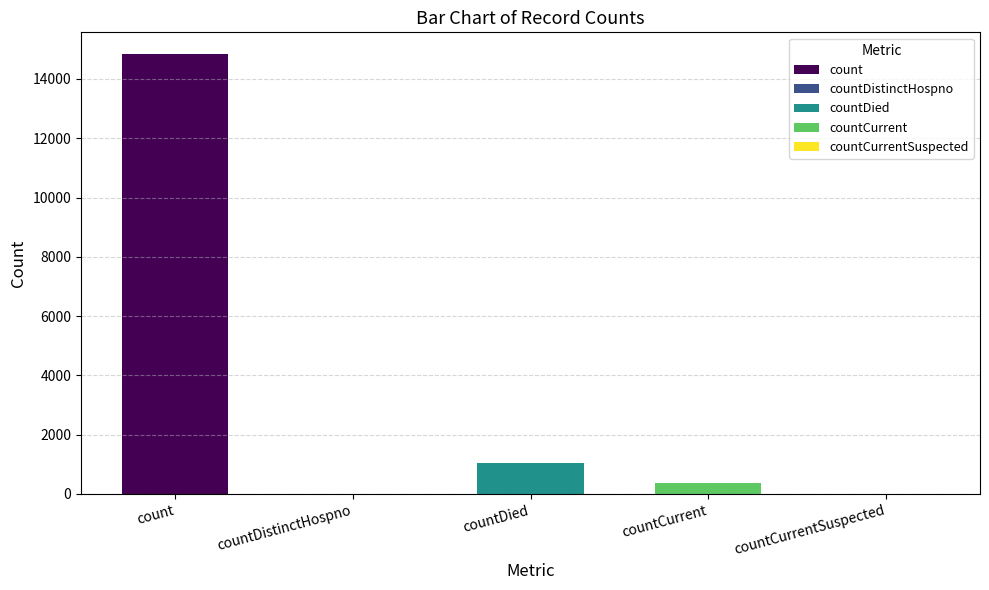

Reading right to left, extract all data points from this chart.

countCurrentSuspected=0	countCurrent=383	countDied=1054	countDistinctHospno=0	count=14832